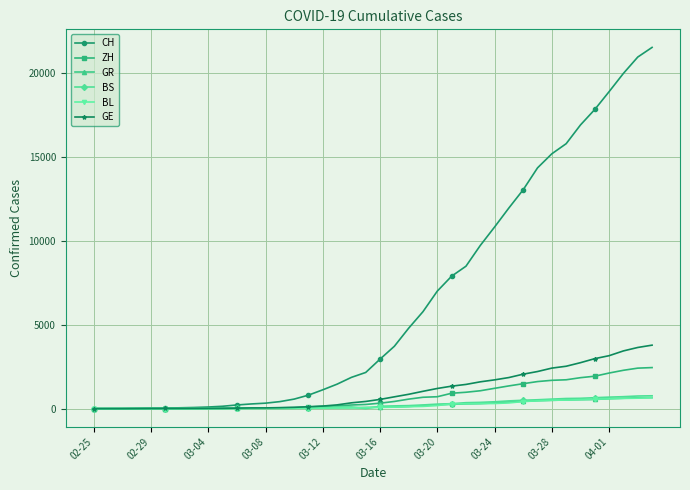

Which series has the largest range (max minus min)?

CH